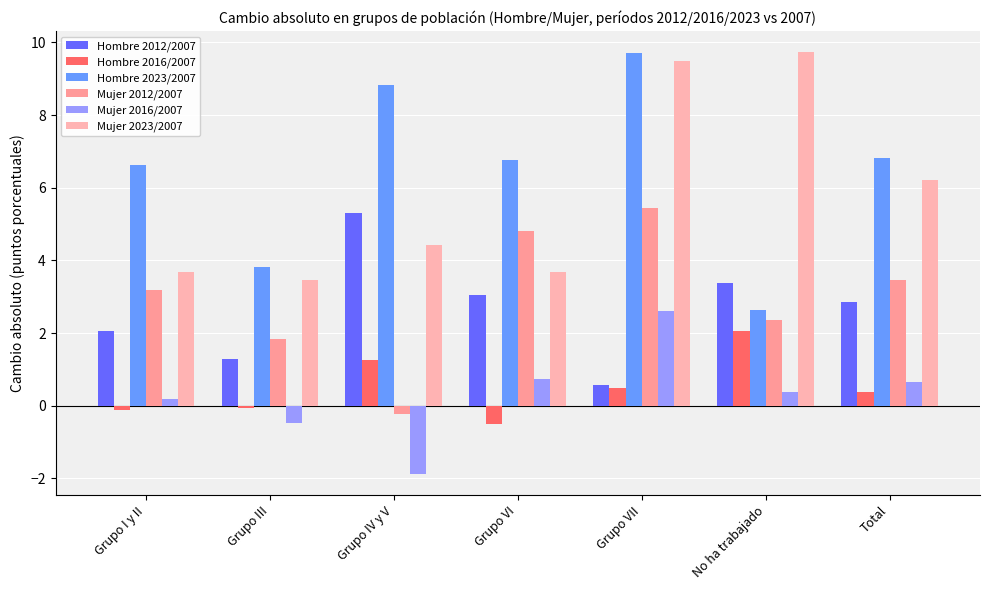

What is the sum of all Hombre 2023/2007 values?

45.2